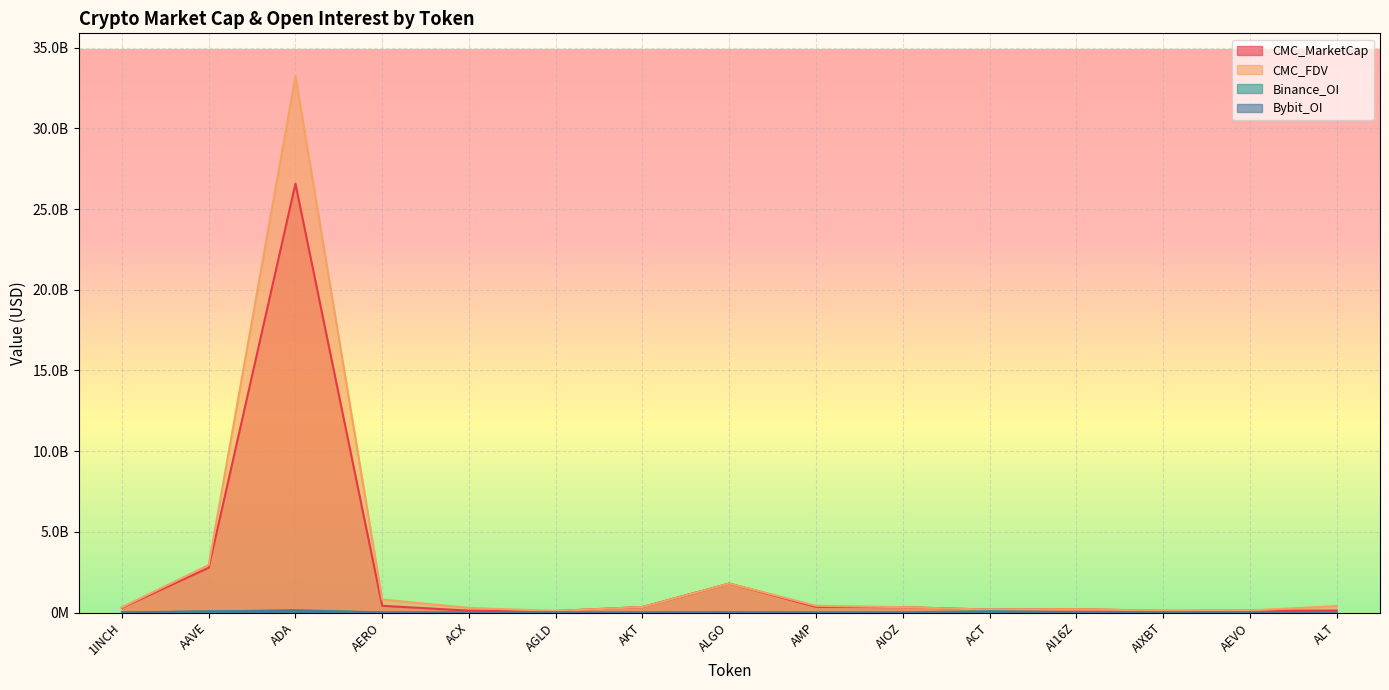

In Binance_OI, how many points are lower than both neighbors (excluding endpoints)?

3